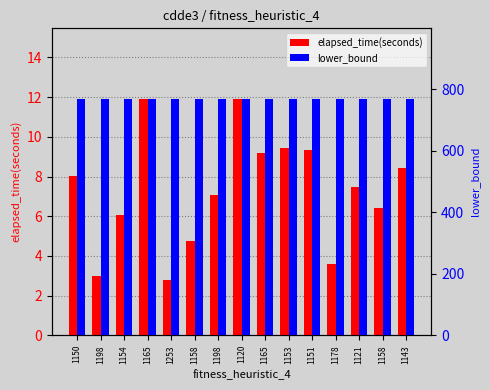

What is the total value across all series at 1151?

777.3